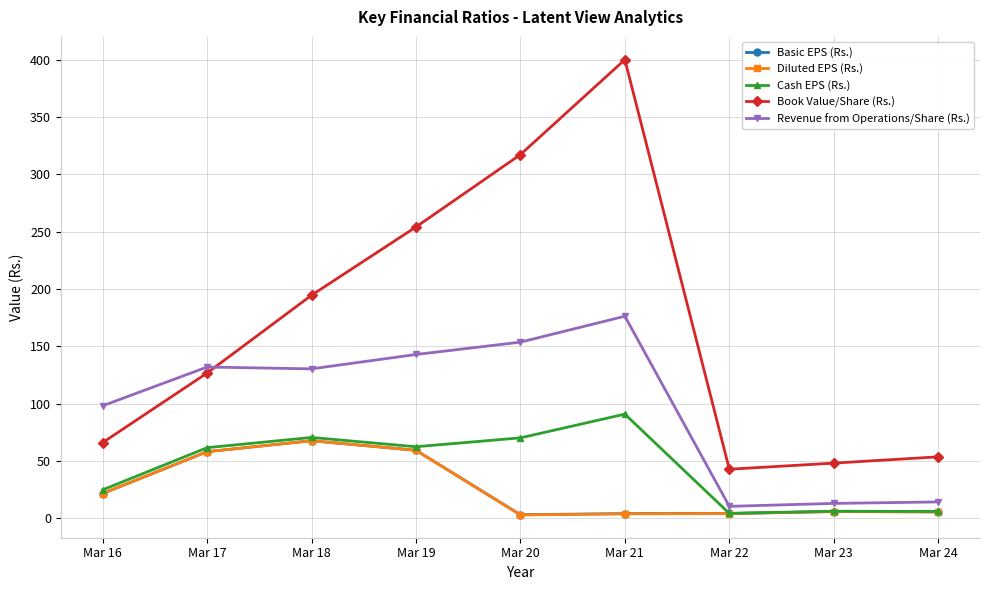

Which series has the largest total across all categories?

Book Value/Share (Rs.)